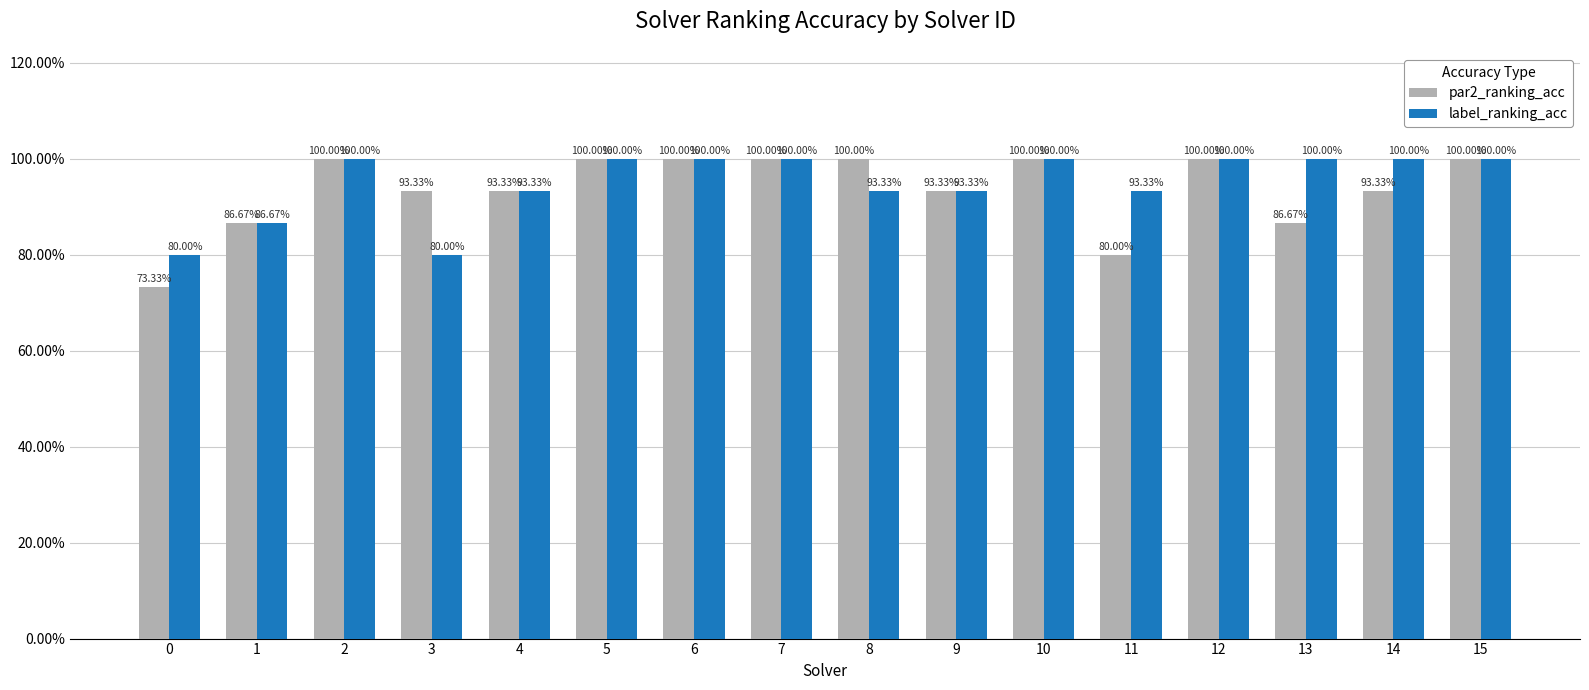

Does the chart contain any negative values?

No